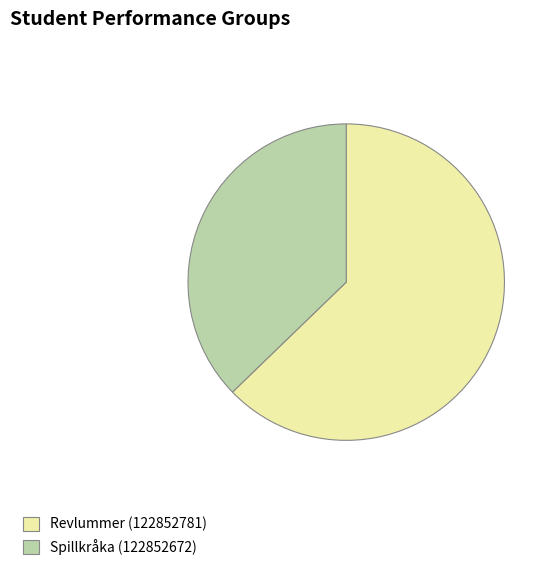

Count the number of slices in the pie.

2